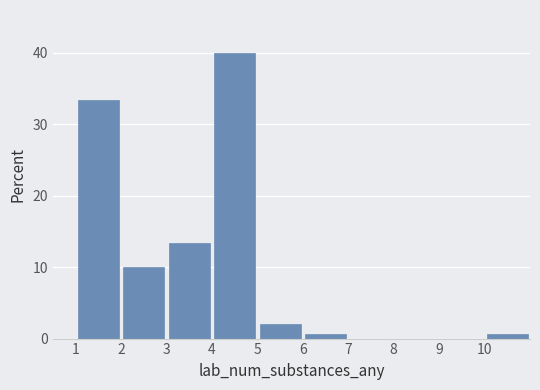

Over which range of the x-axis is the bar tallest?

4 to 5